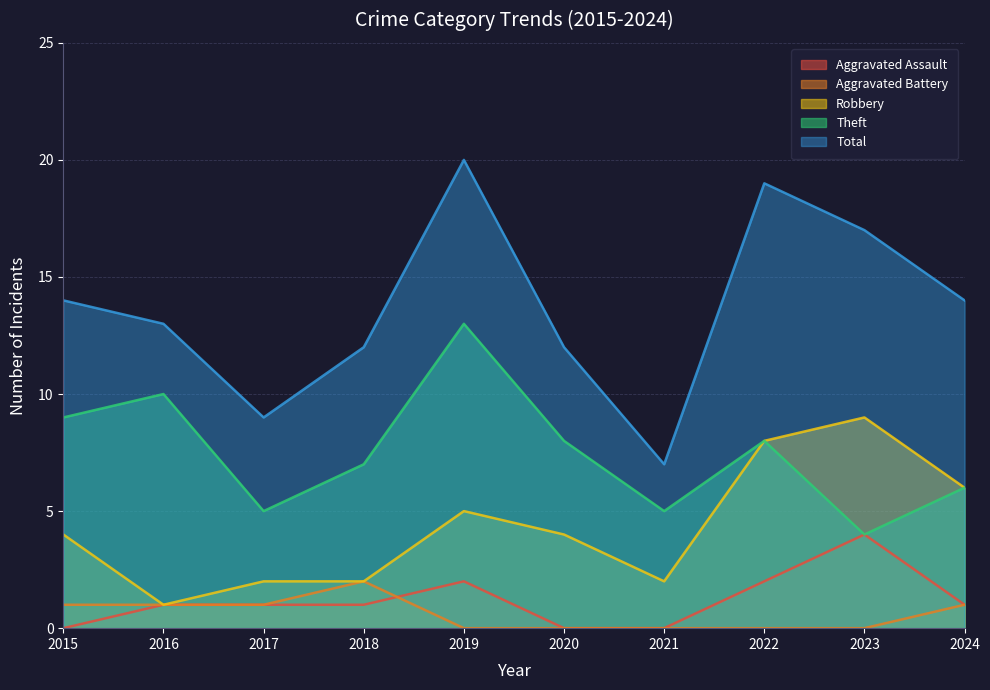

What is the sum of the Aggravated Battery values at 2021 and 2017?

1